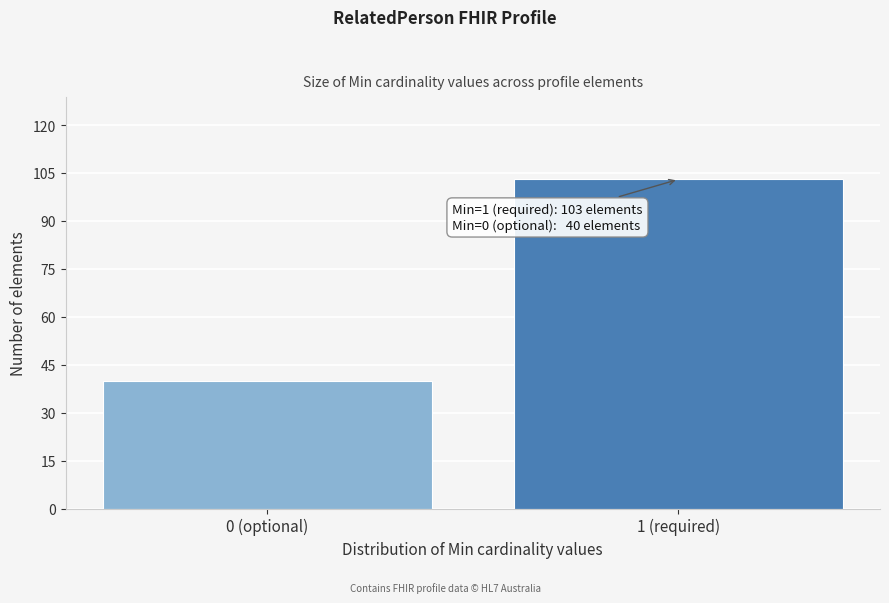

Reading left to right, extract all data points from this chart.

0 (optional)=40	1 (required)=103